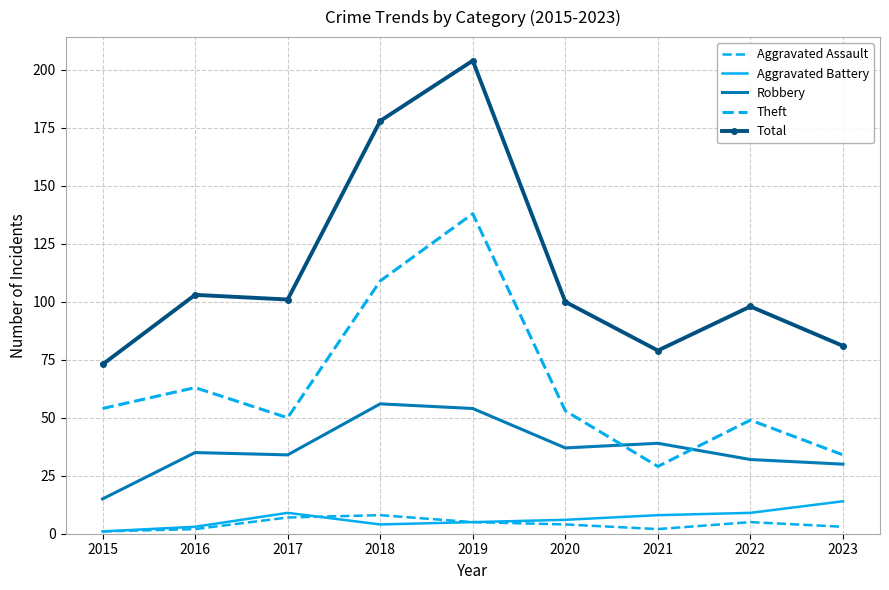

True or false: Total and Aggravated Battery cross at least once.

False